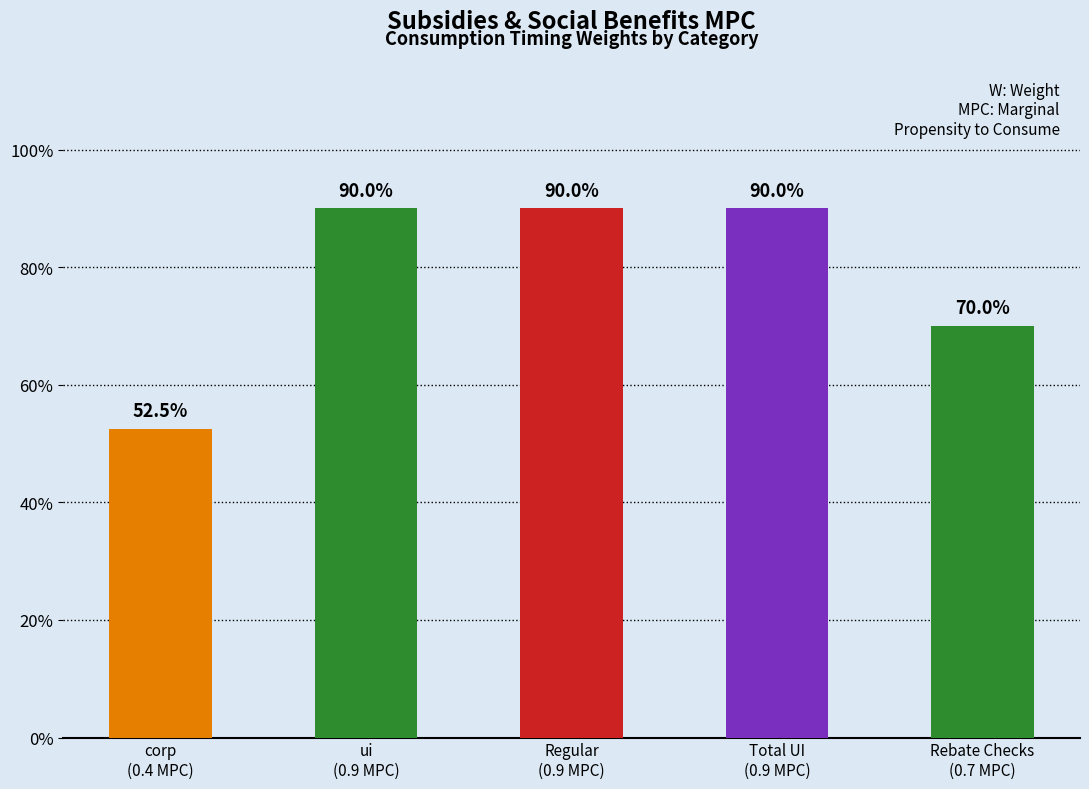

List the labels in order of value, largest first.

ui
(0.9 MPC), Regular
(0.9 MPC), Total UI
(0.9 MPC), Rebate Checks
(0.7 MPC), corp
(0.4 MPC)